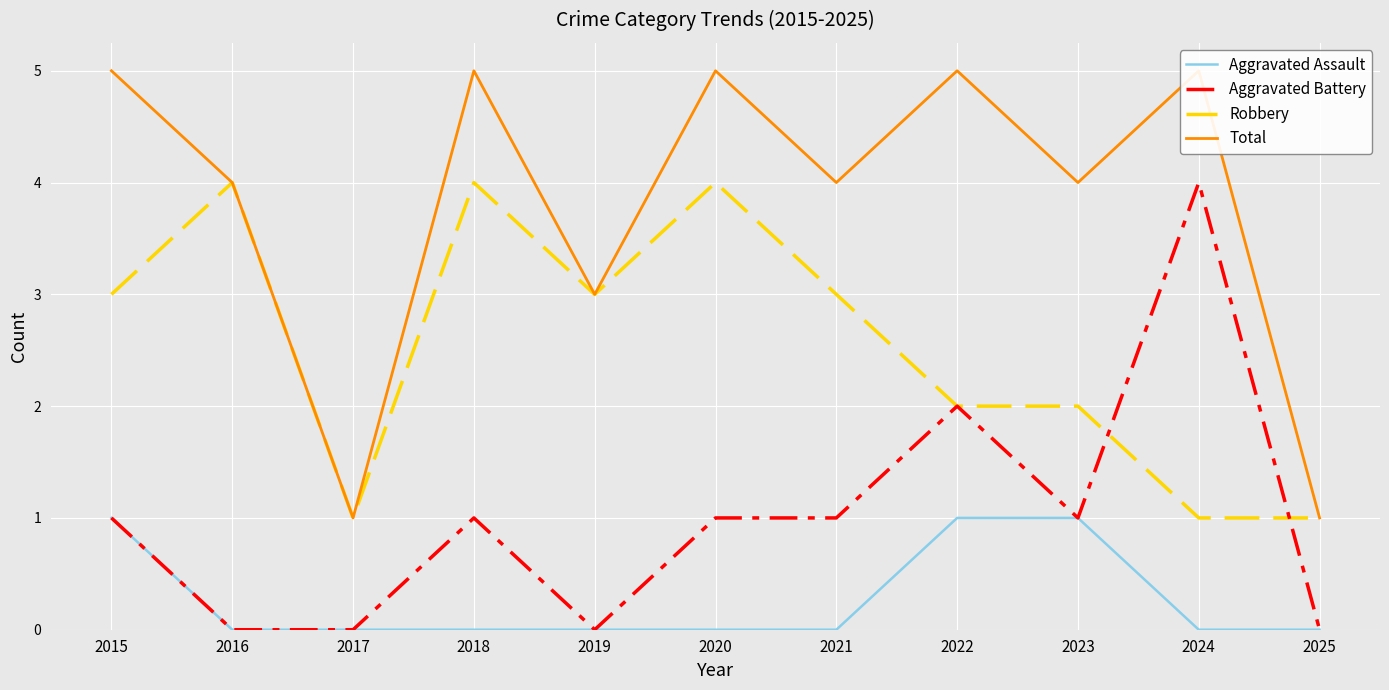

How many interior local peaks does the Robbery series have?

3